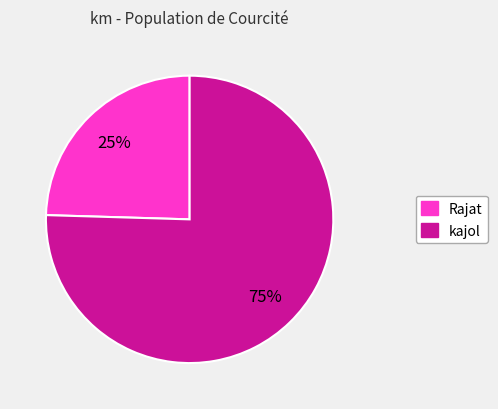

Approximately how many times larger is the value at Rajat compared to kajol?

0.3